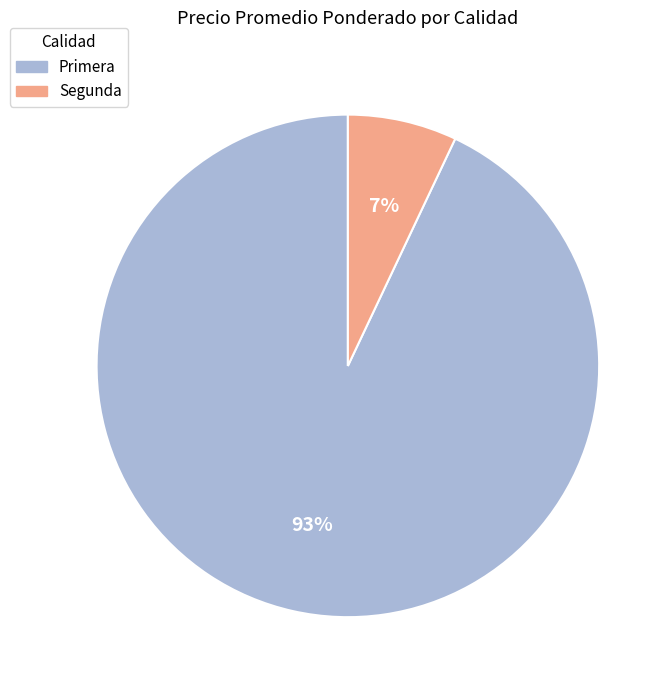

To the nearest percent, what portion does Segunda represent?

7%